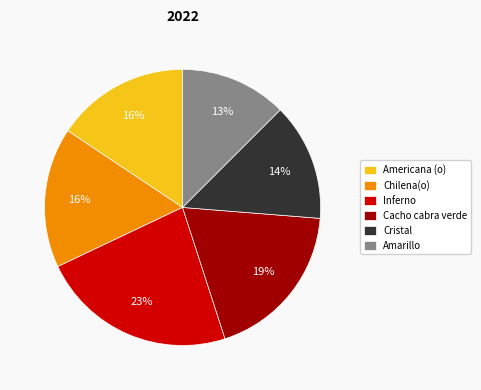

What is the ratio of the value at Americana (o) to the value at Cacho cabra verde?

0.8